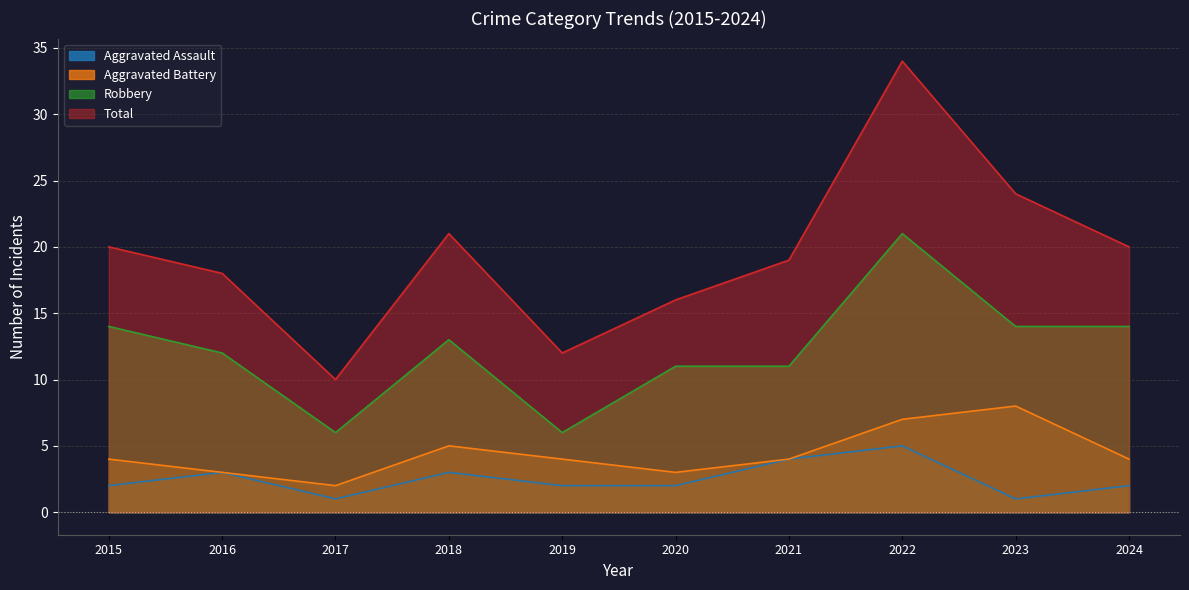

At which category does Total reach its first local valley?

2017